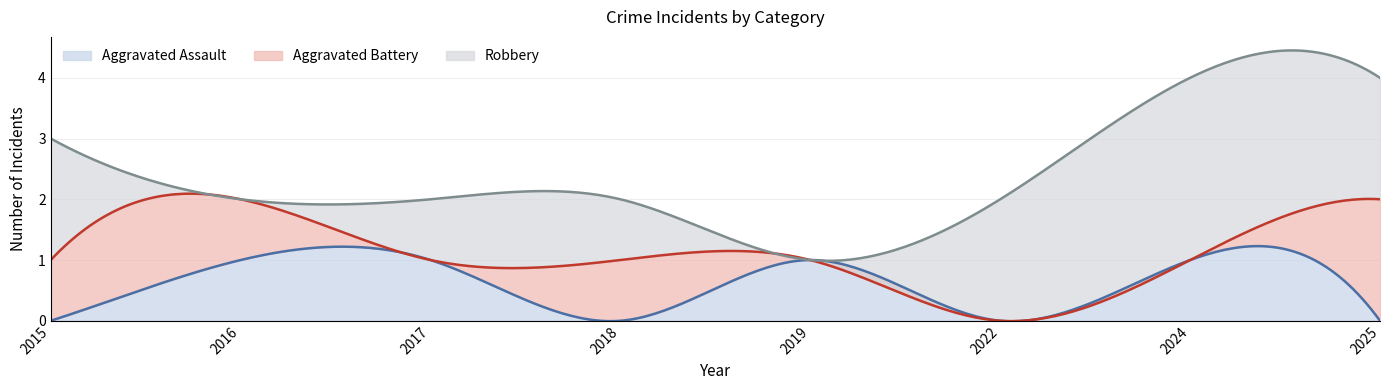

What is the spread (max minus min) of values at 2017?

1